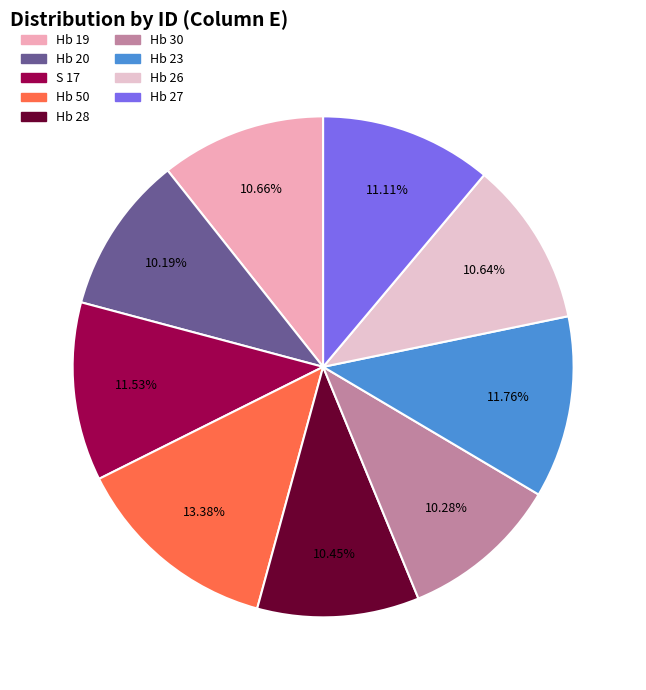

What portion of the pie excludes S 17?

88.5%